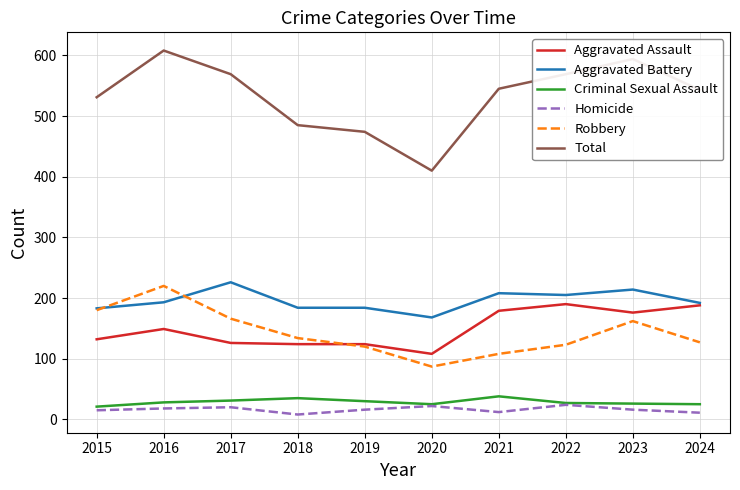

True or false: Homicide and Robbery cross at least once.

False